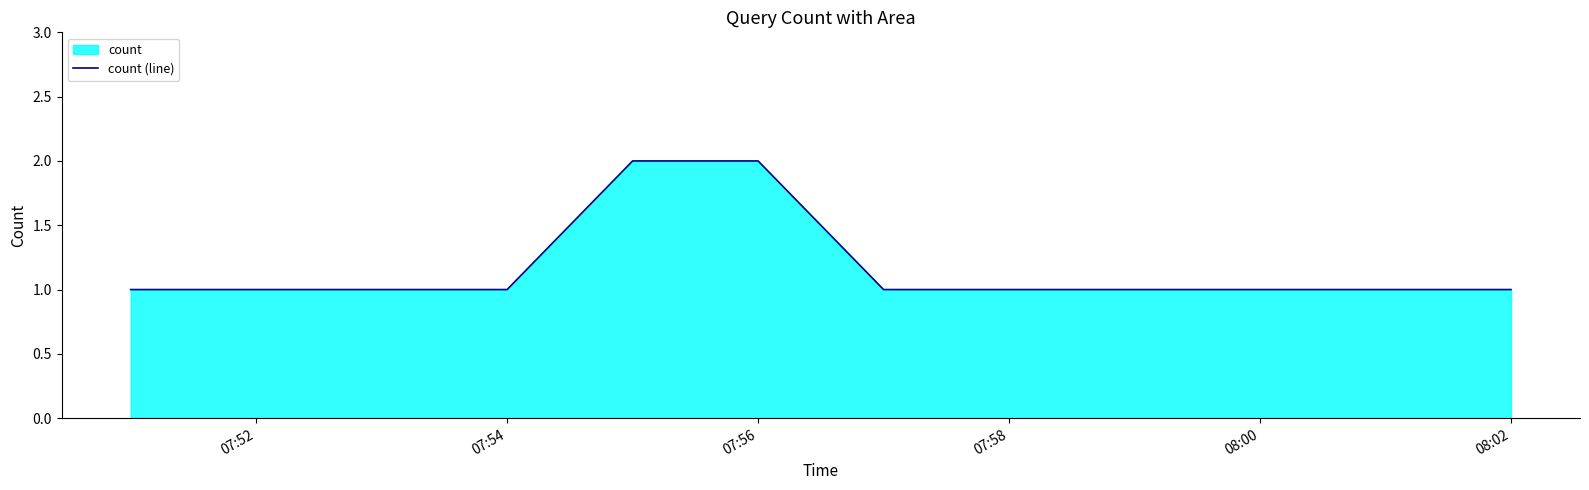

True or false: the data has more than 2 interior local peaks.

False